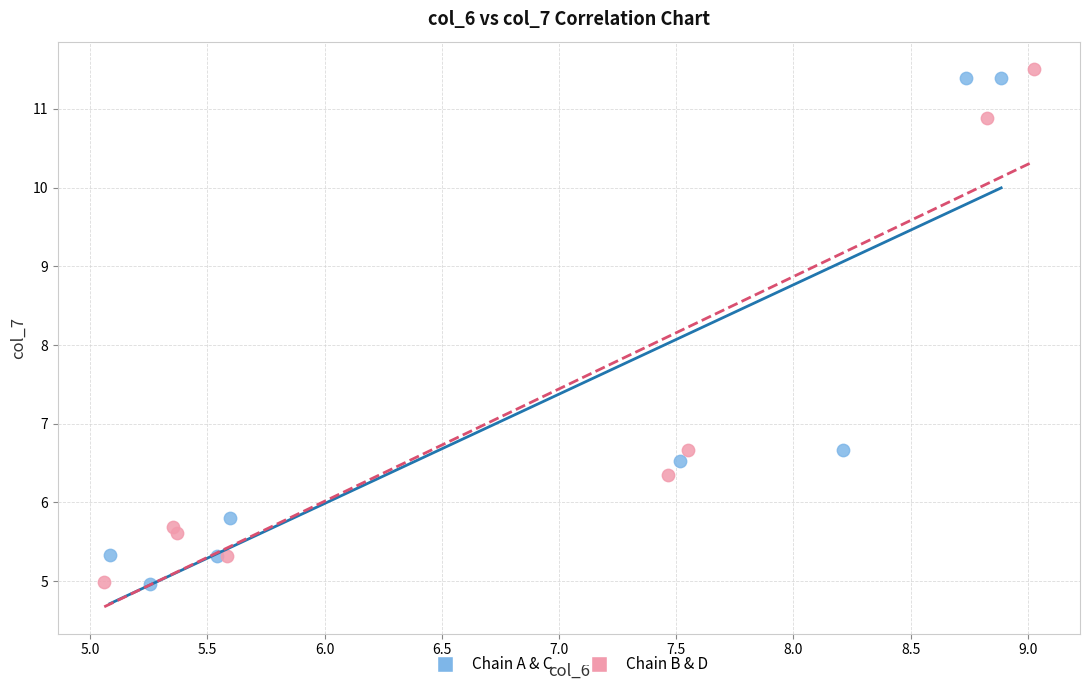

What are all the series names shown in the legend?

Chain A & C, Chain B & D